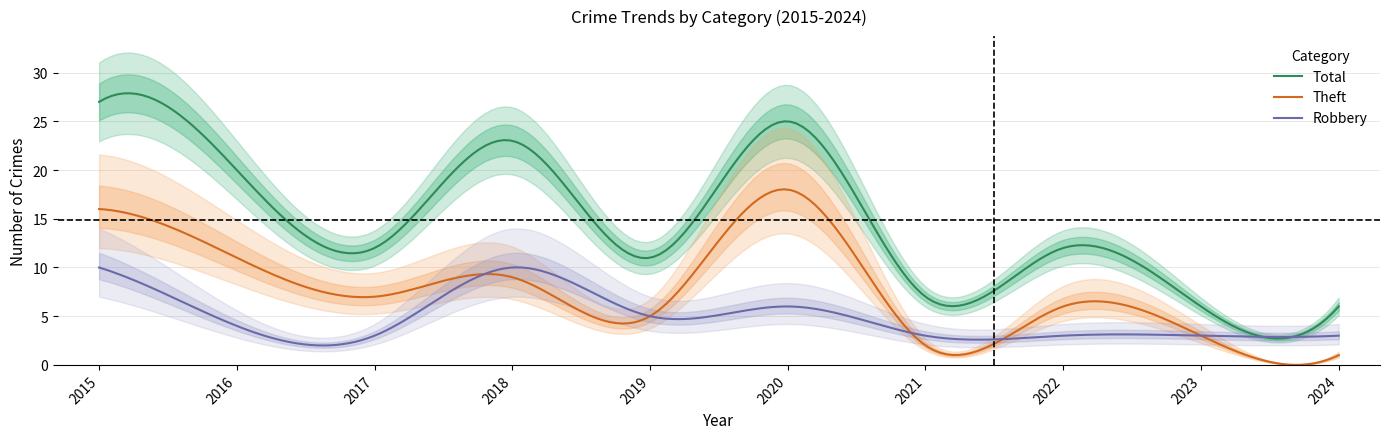

True or false: Total and Theft cross at least once.

False